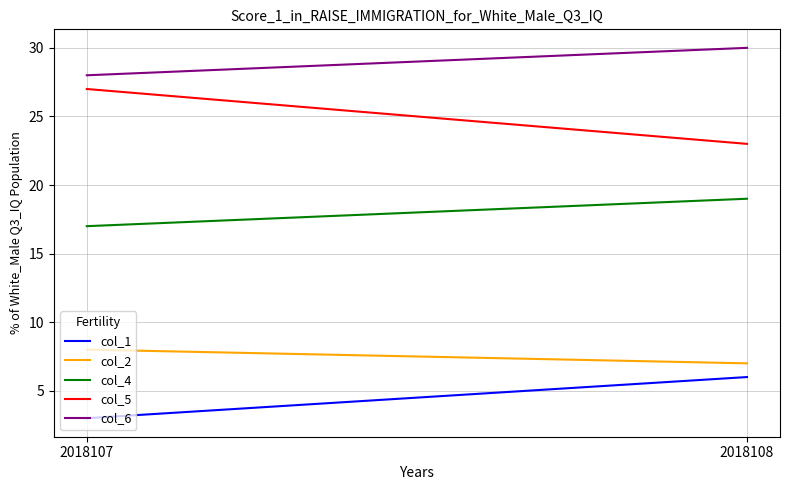

Is it true that col_2 equals 8 at 2018107?

True